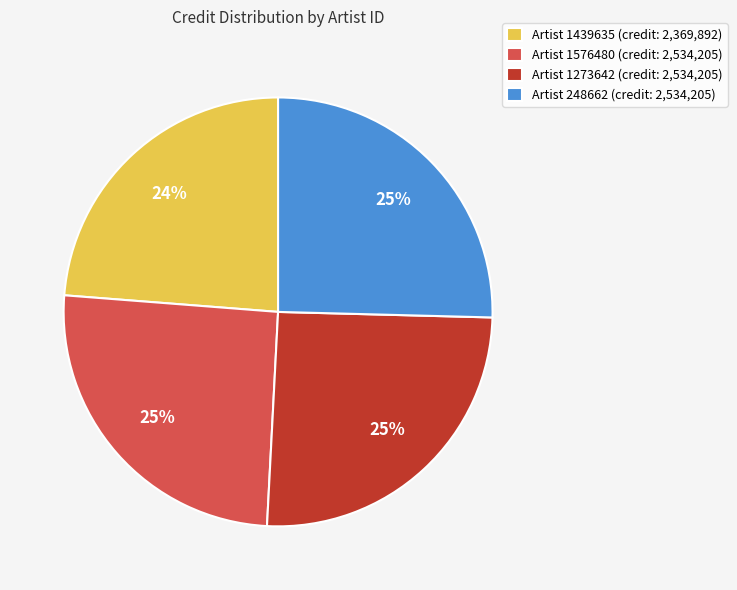

Combined, do Artist 1576480 (credit: 2,534,205) and Artist 1439635 (credit: 2,369,892) account for over 50%?

No